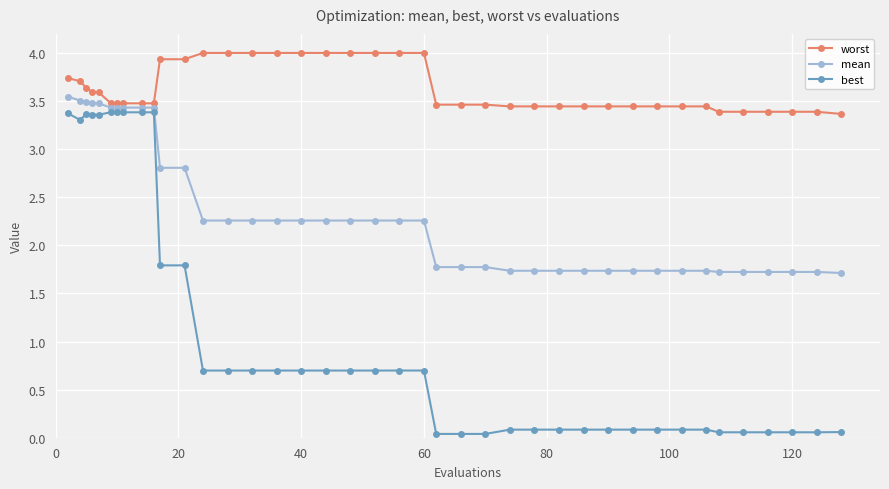

What is the greatest value displayed?

4.0